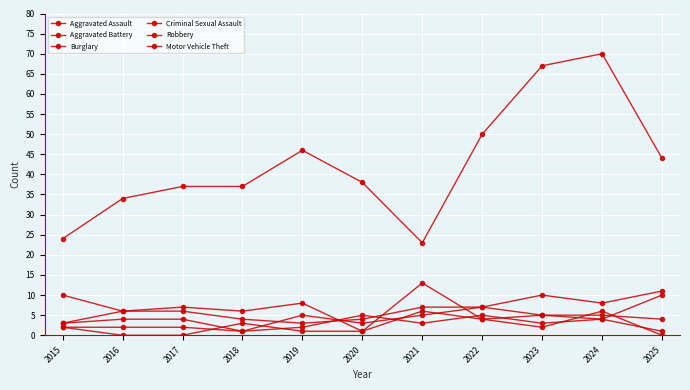

How many distinct data groups are displayed?

6